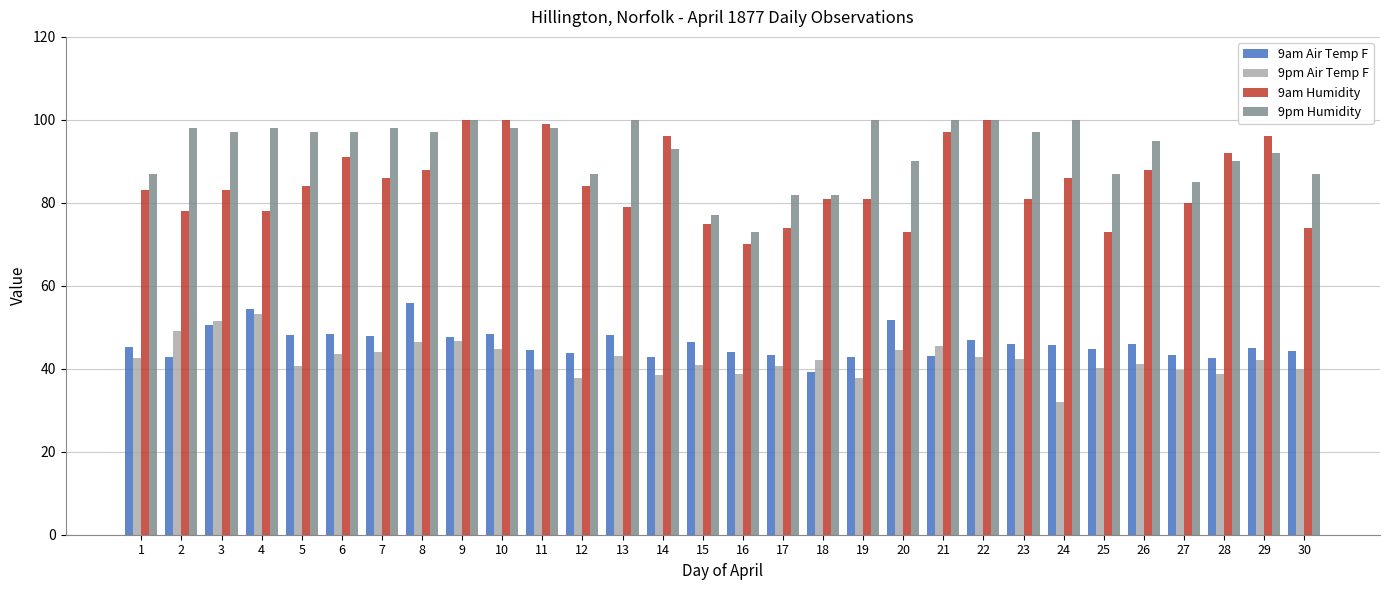

Read the 9am Air Temp F value at 20.

51.8